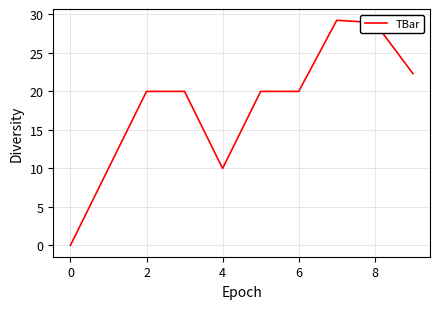

What is the difference between the maximum and minimum values?

29.2